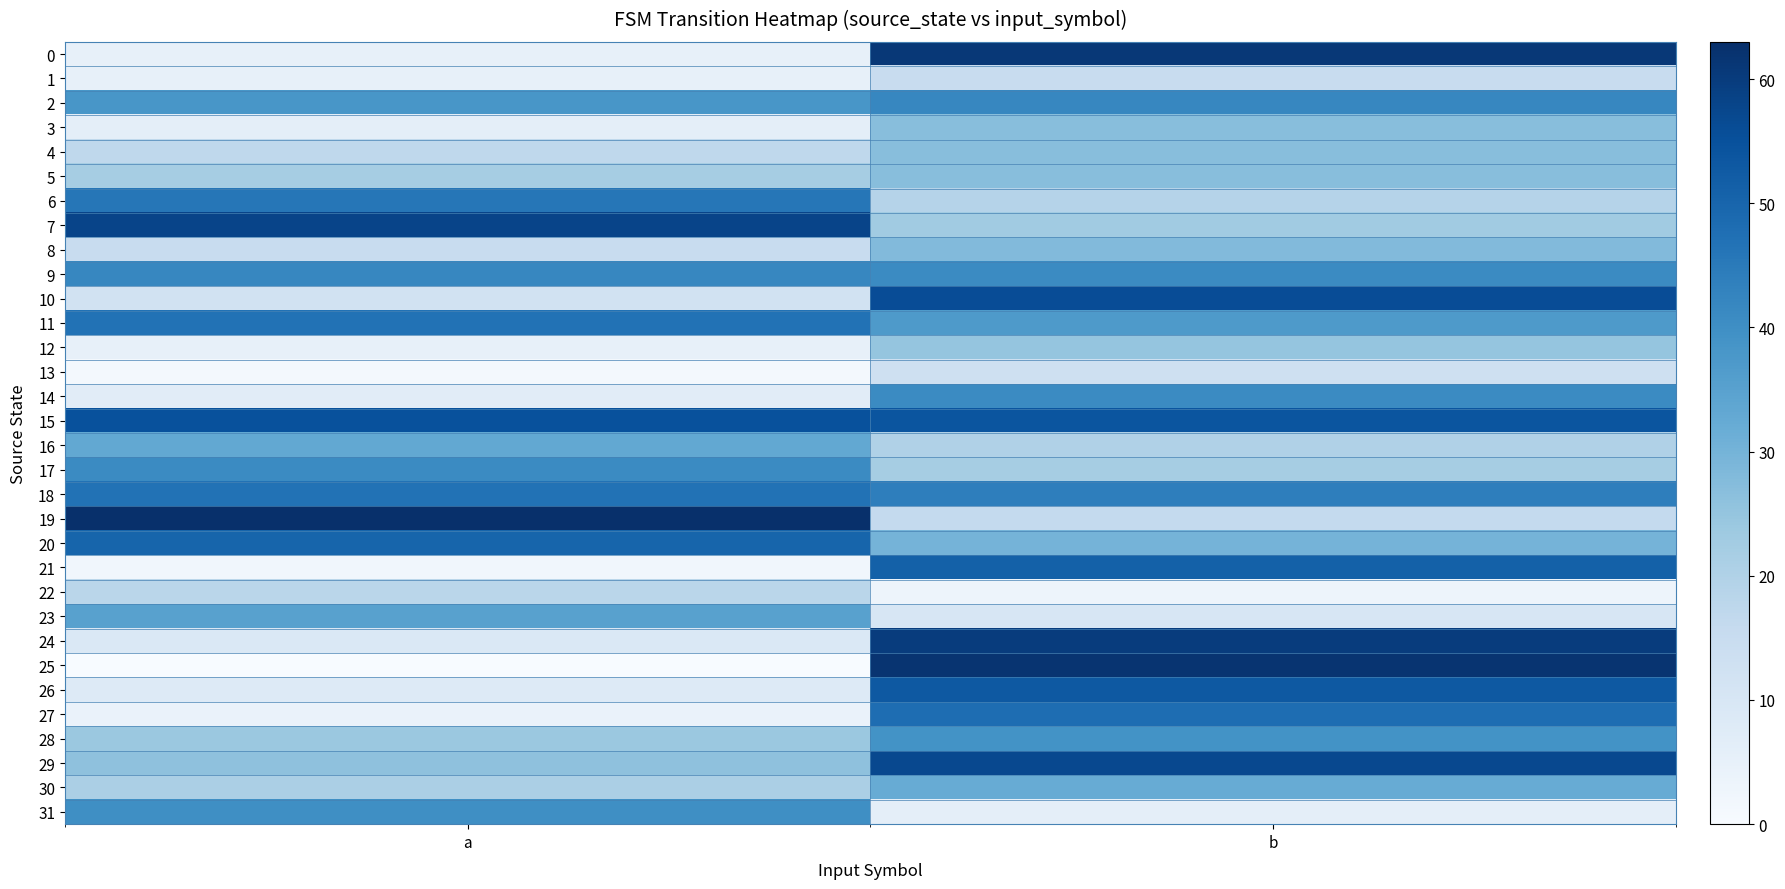

Reading left to right, list all the values displayed in this chart.

0: a=5	b=61
1: a=5	b=15
2: a=38	b=42
3: a=6	b=27
4: a=17	b=27
5: a=22	b=27
6: a=46	b=19
7: a=58	b=23
8: a=15	b=28
9: a=42	b=41
10: a=12	b=56
11: a=47	b=37
12: a=5	b=25
13: a=1	b=13
14: a=7	b=41
15: a=55	b=54
16: a=33	b=20
17: a=41	b=22
18: a=47	b=44
19: a=63	b=16
20: a=50	b=30
21: a=2	b=51
22: a=18	b=3
23: a=35	b=10
24: a=9	b=60
25: a=0	b=62
26: a=8	b=53
27: a=4	b=48
28: a=24	b=39
29: a=26	b=57
30: a=21	b=32
31: a=40	b=6